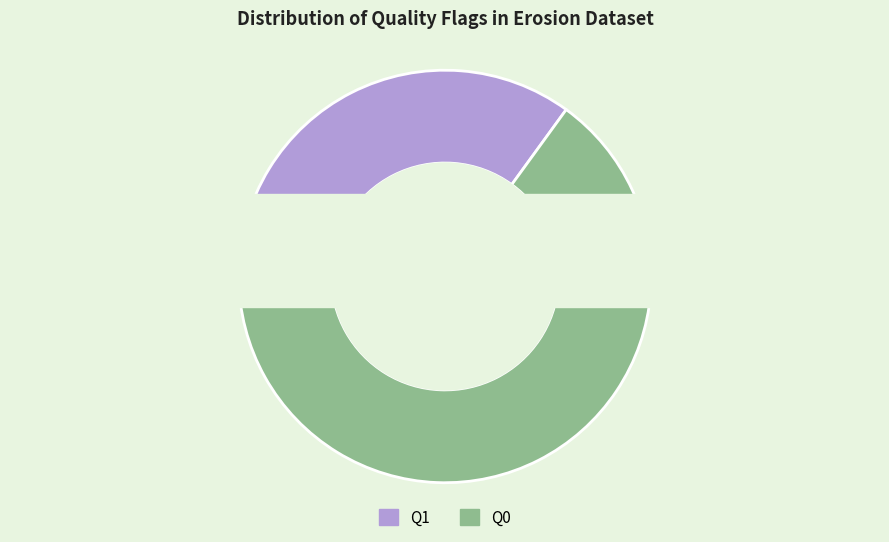

Does Q1 account for over 50% of the chart?

No